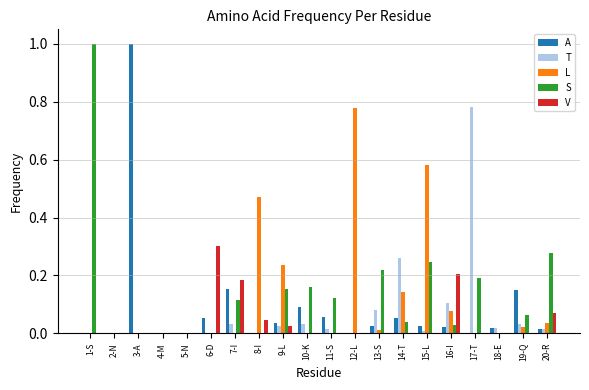

Between 8-I and 19-Q, which series saw the biggest shift?

L